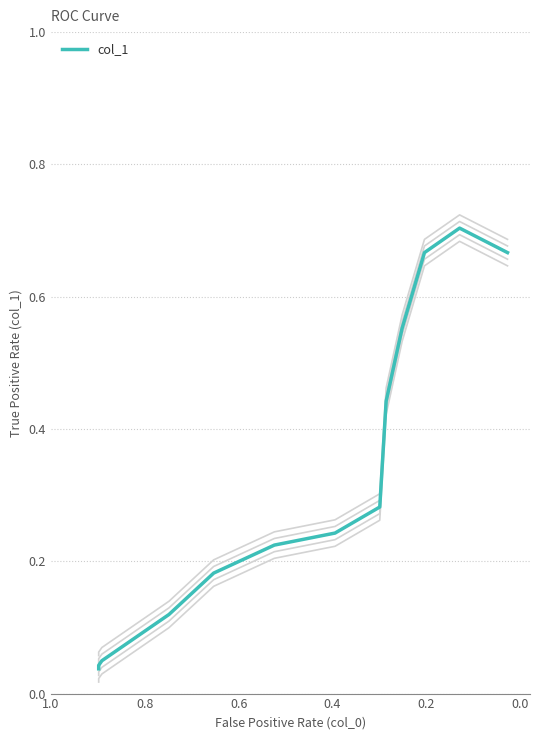

What is the sum of all values?

4.3